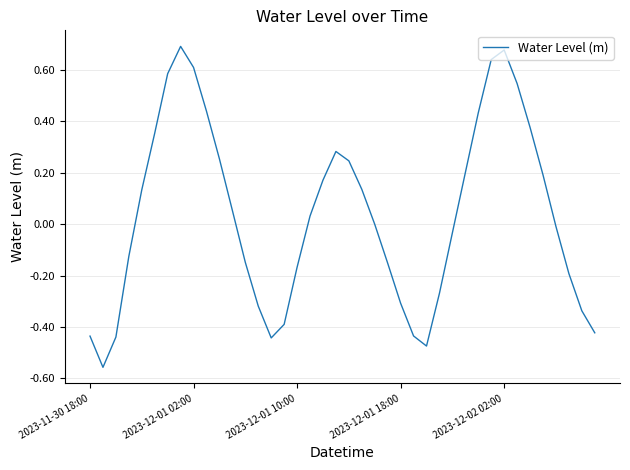

How many lines are shown in the chart?

1